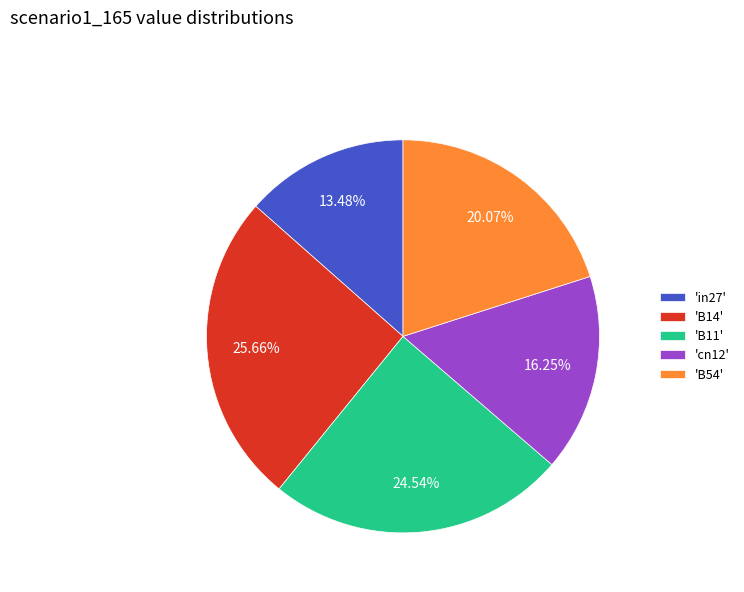

Combined, do 'B54' and 'B11' account for over 50%?

No